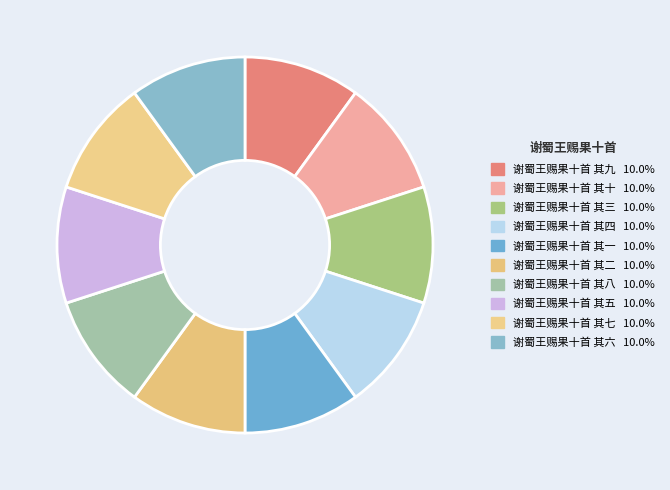

To the nearest percent, what portion does 谢蜀王赐果十首 其六 represent?

10%